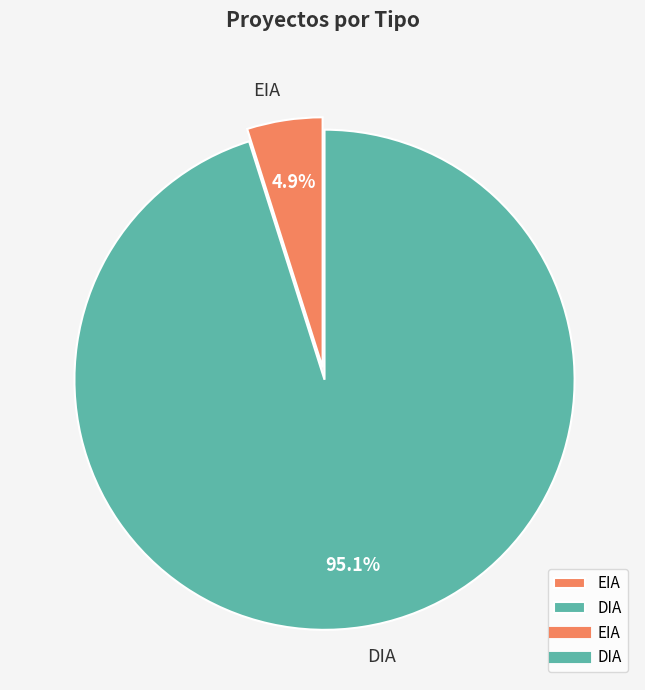

To the nearest percent, what is the difference between the largest and smallest slice percentages?

90%